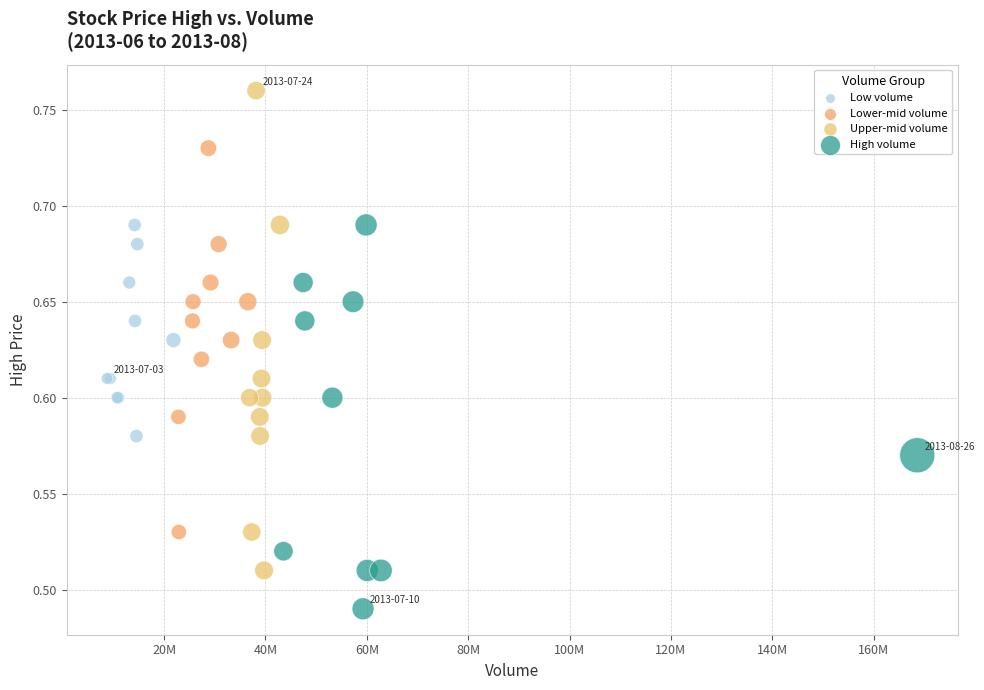

Which series contains the highest Y value?

Upper-mid volume